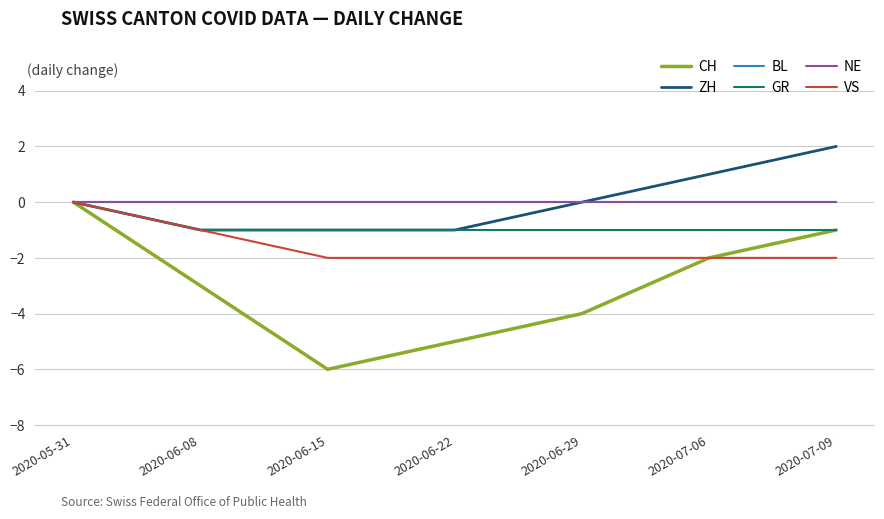

What are all the series names shown in the legend?

CH, ZH, BL, GR, NE, VS